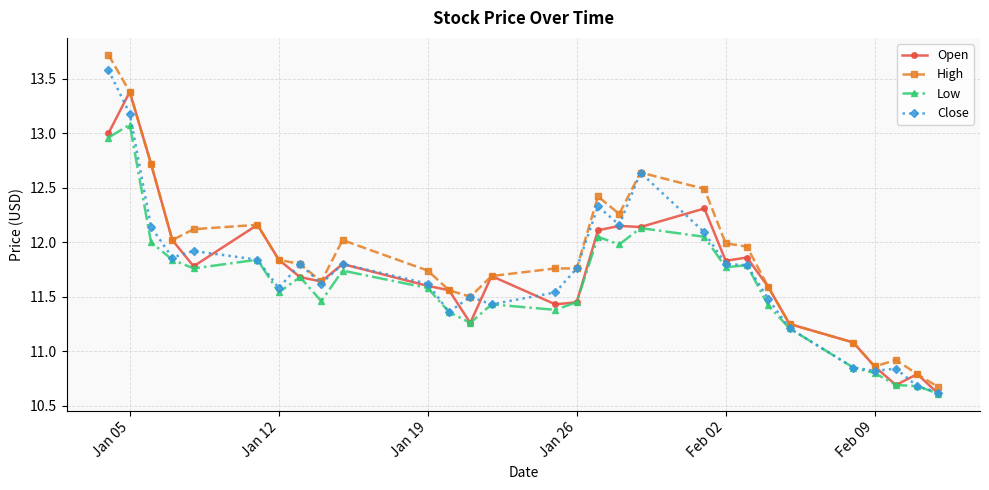

True or false: Close has more than 1 interior local peaks.

True